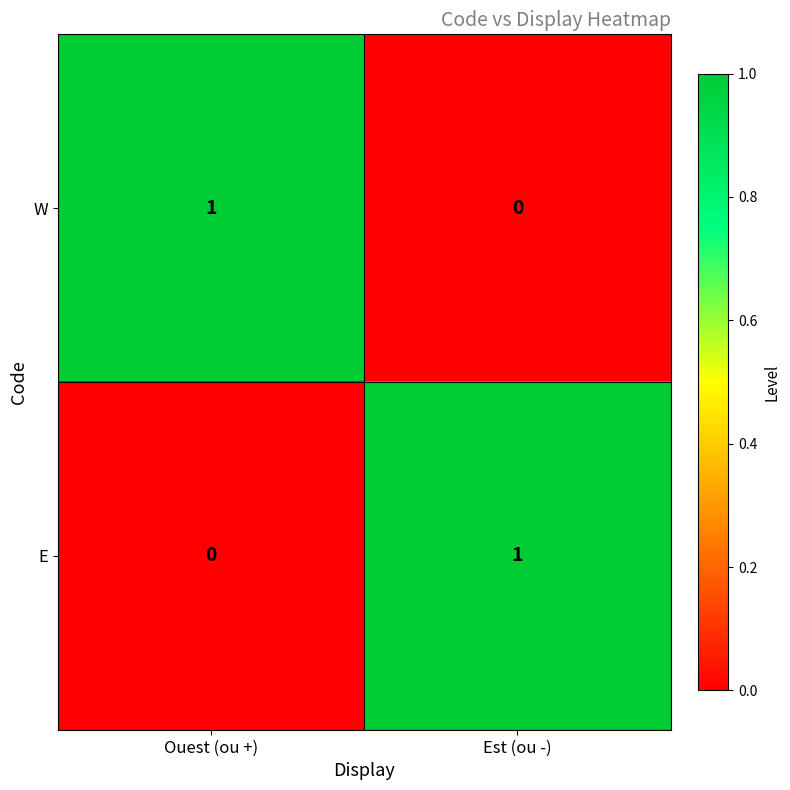

Rank the series at Est (ou -) from highest to lowest value.

E, W